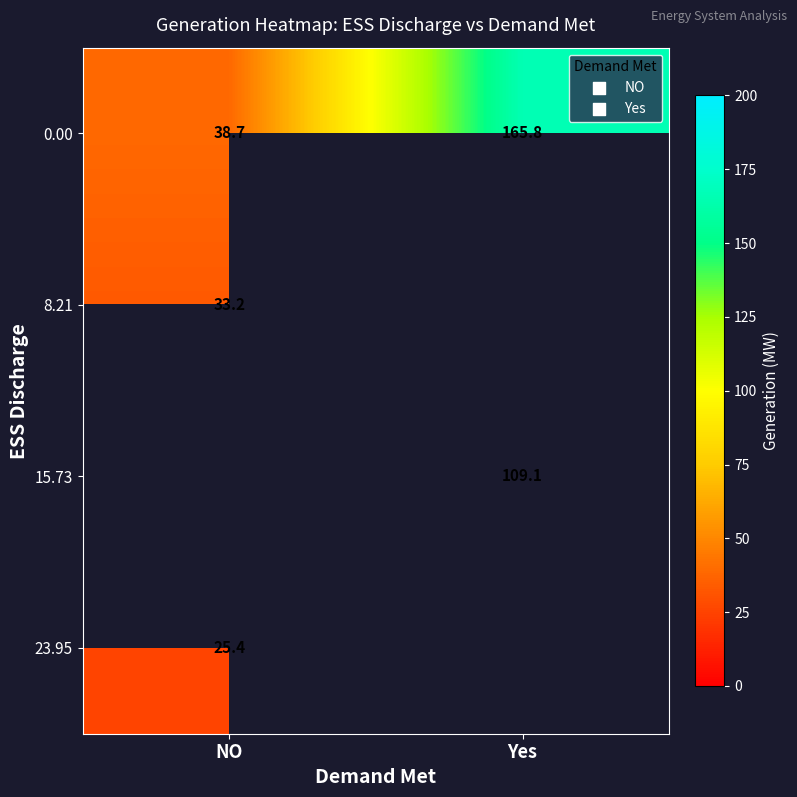

What is the minimum value for 0.00?

38.7